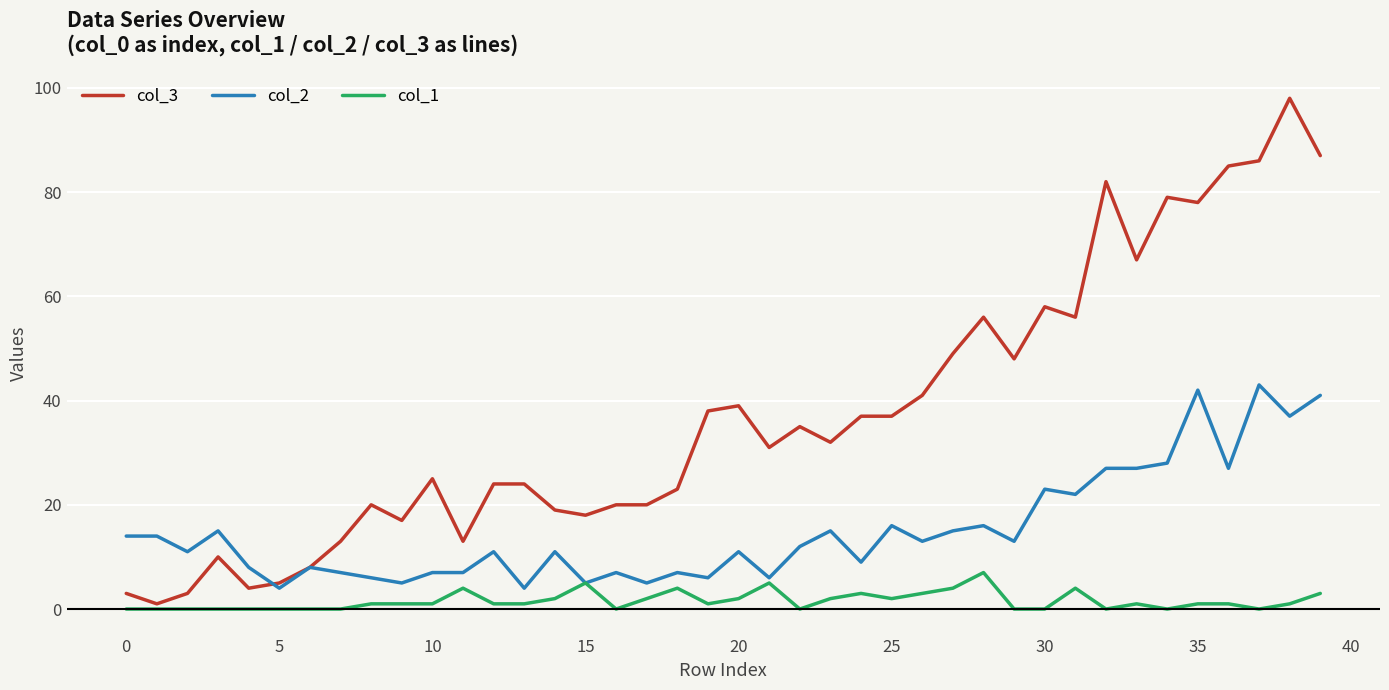

List the series in order of their overall mean, lowest first.

col_1, col_2, col_3